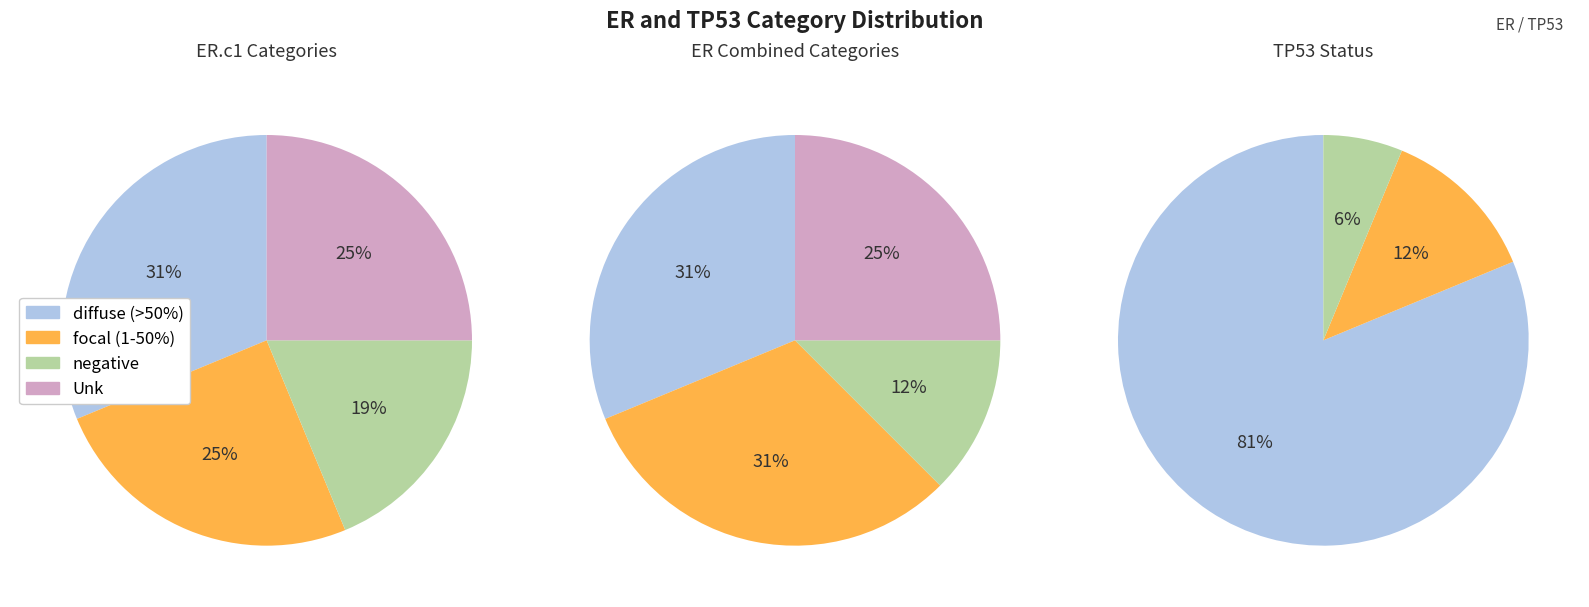

To the nearest percent, what is the difference between the largest and smallest slice percentages?

12%